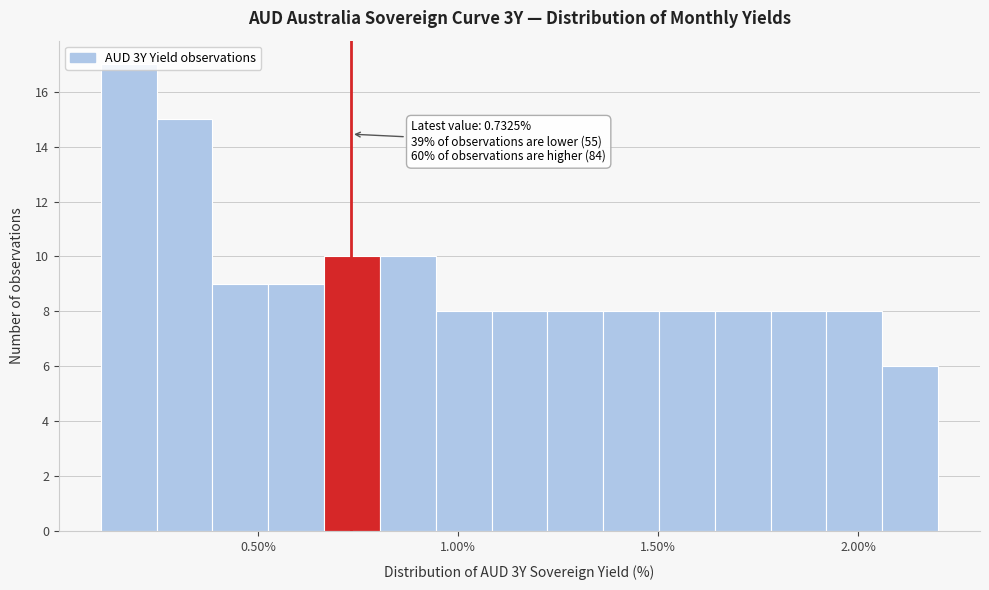

Around what value on the x-axis is the tallest bar? Give the approximate position of its centre, as read against the axis.

0.20